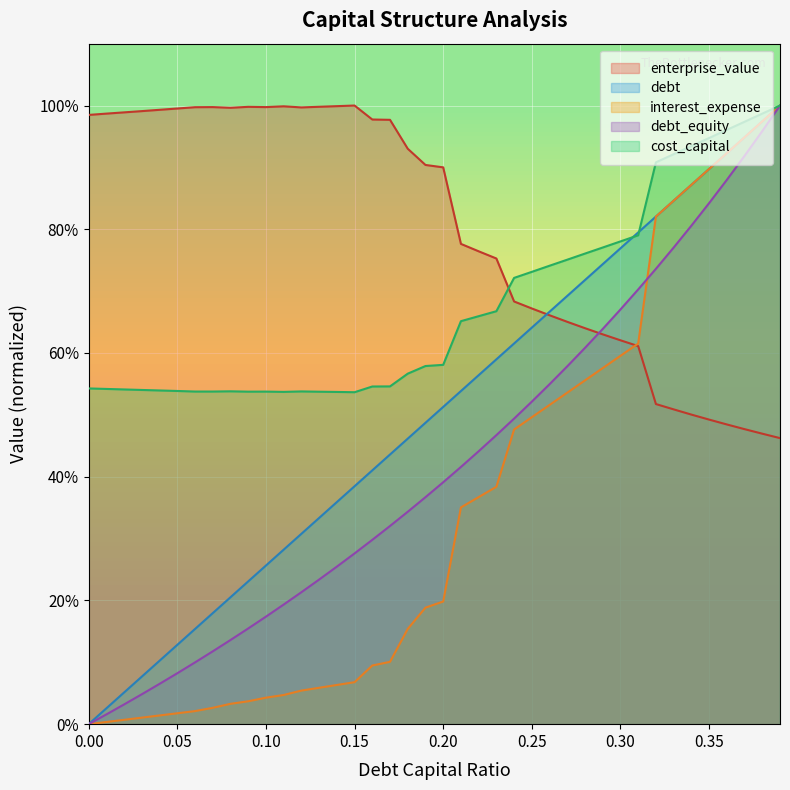

True or false: enterprise_value has more than 0 interior local peaks.

True